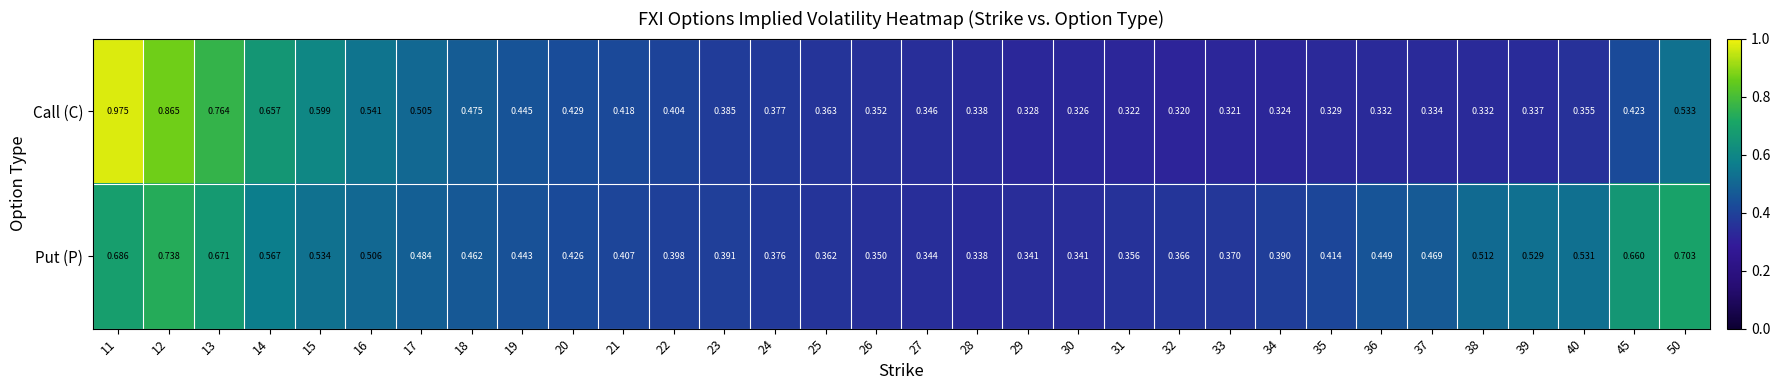

Rank the series by their maximum value, from highest to lowest.

Call (C), Put (P)